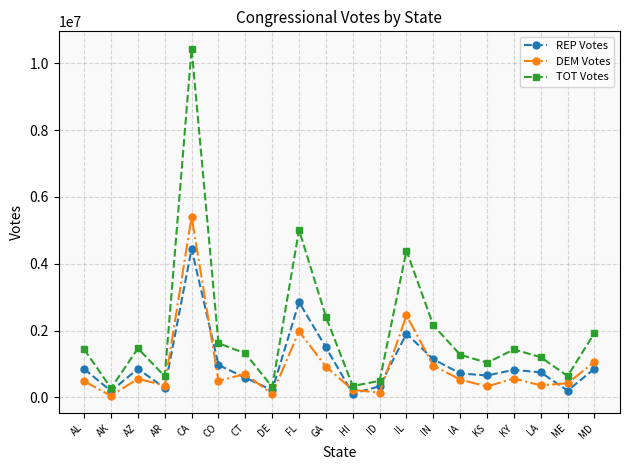

Does the chart have visible grid lines?

Yes